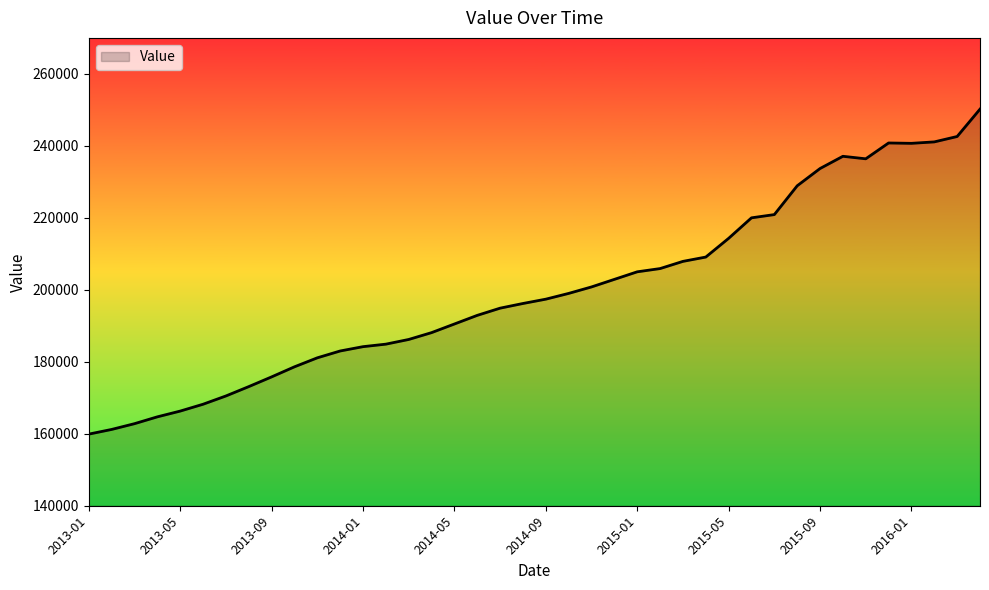

What is the difference between the maximum and minimum values?

90300